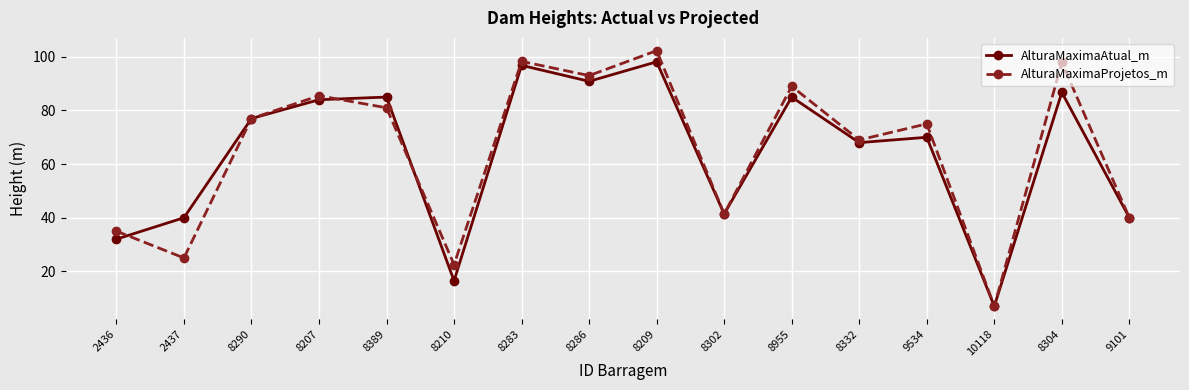

Is this an area chart (filled region under the line)?

No